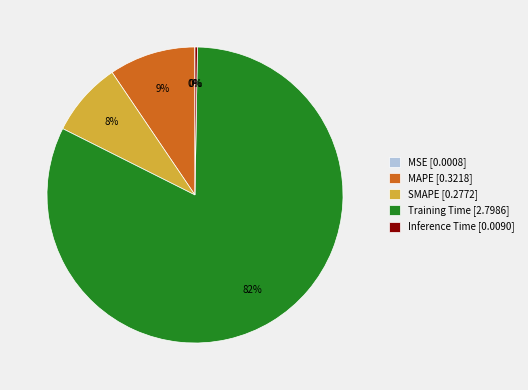

Combined, do Training Time [2.7986] and SMAPE [0.2772] account for over 50%?

Yes